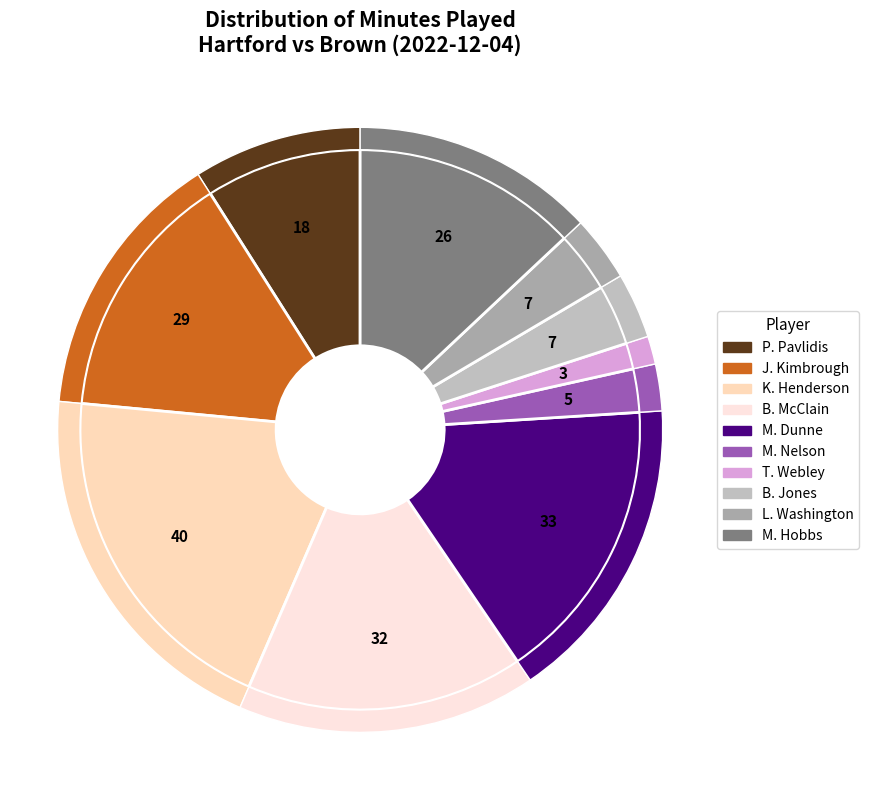

How many segments does this pie chart have?

10